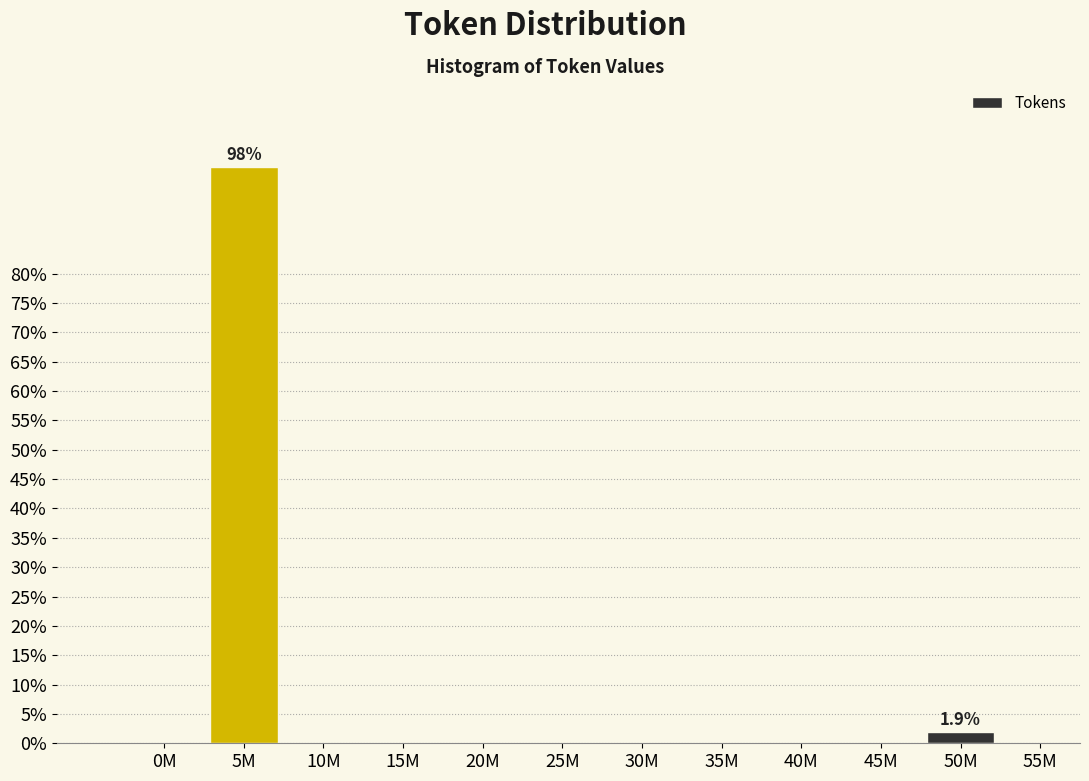

Reading right to left, transcribe all the data shown in this chart.

55M=0.0	50M=1.9	45M=0.0	40M=0.0	35M=0.0	30M=0.0	25M=0.0	20M=0.0	15M=0.0	10M=0.0	5M=98.1	0M=0.0